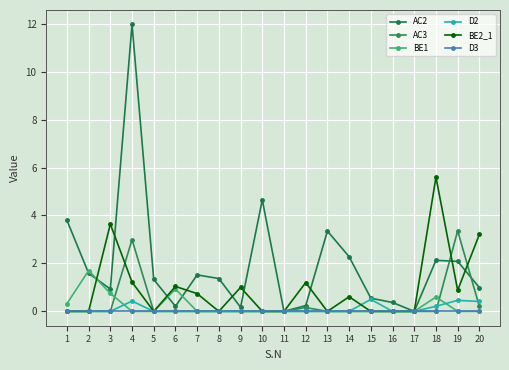

Is this an area chart (filled region under the line)?

No